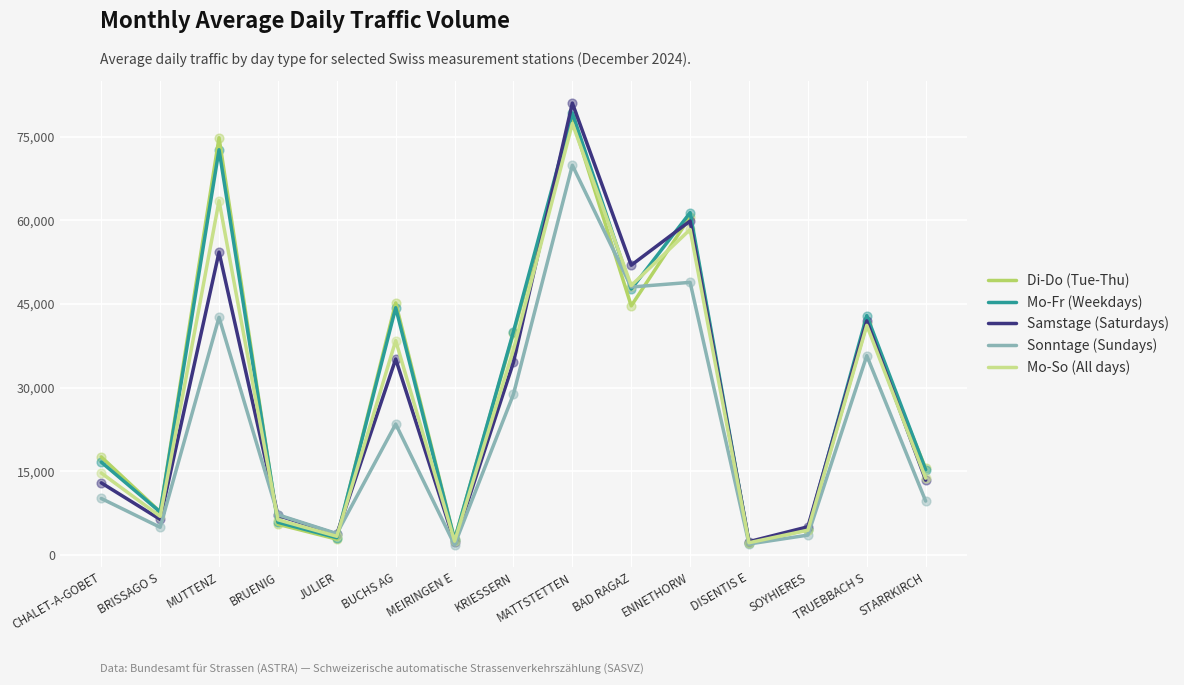

What are all the series names shown in the legend?

Di-Do (Tue-Thu), Mo-Fr (Weekdays), Samstage (Saturdays), Sonntage (Sundays), Mo-So (All days)